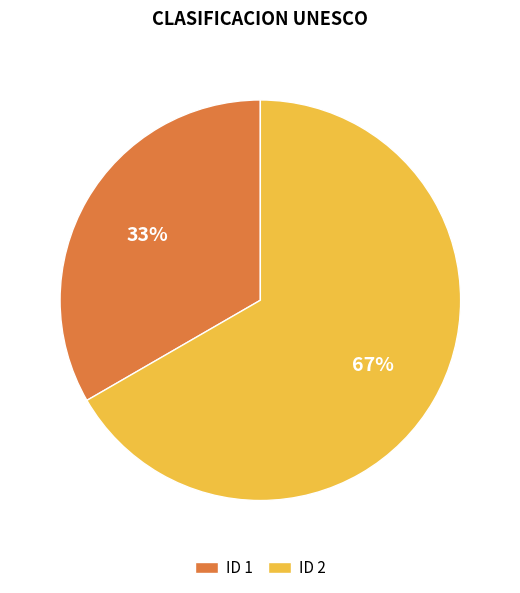

Combined, do ID 1 and ID 2 account for over 50%?

Yes